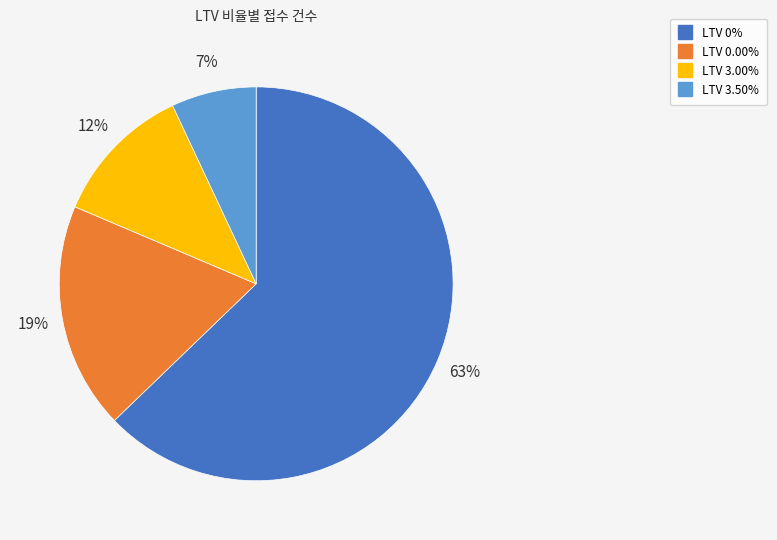

Is there any slice that represents more than half of the pie?

Yes